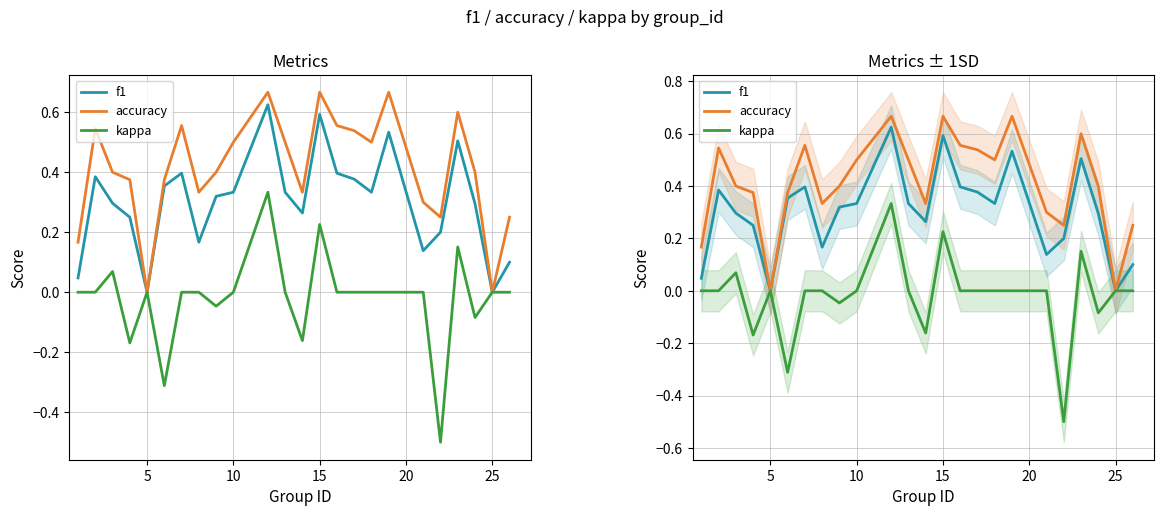

What is the greatest value displayed?

0.7